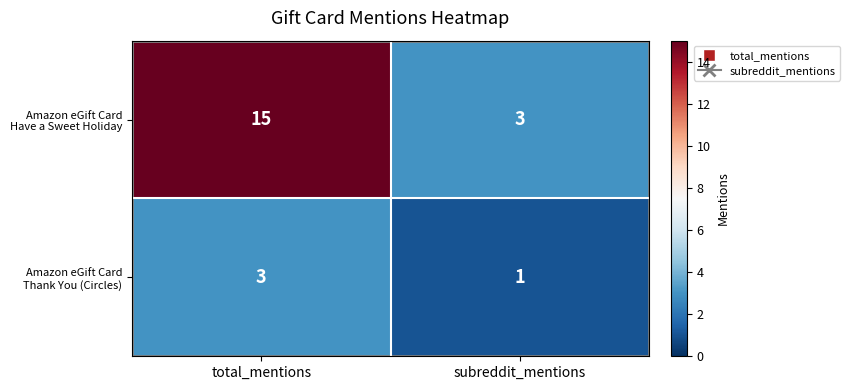

What is the greatest value displayed?

15